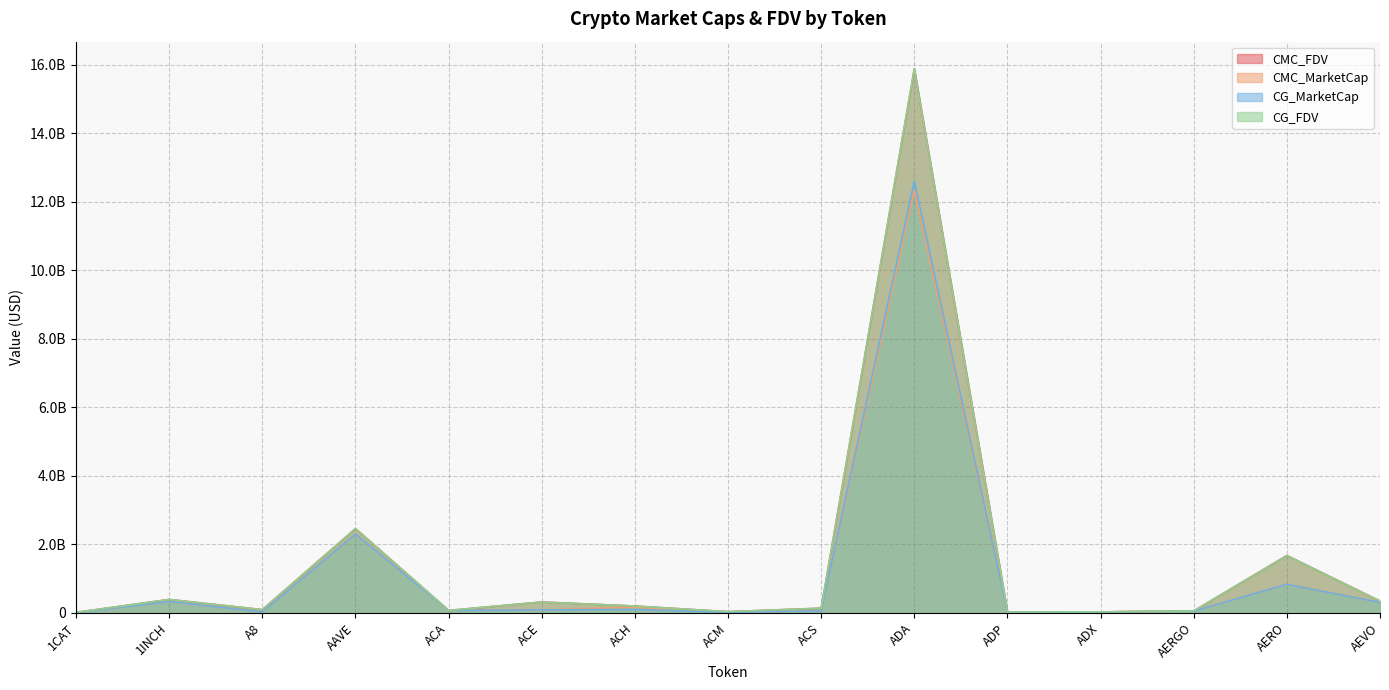

What is the difference between the maximum and minimum values in the CG_MarketCap series?

12598303810.0